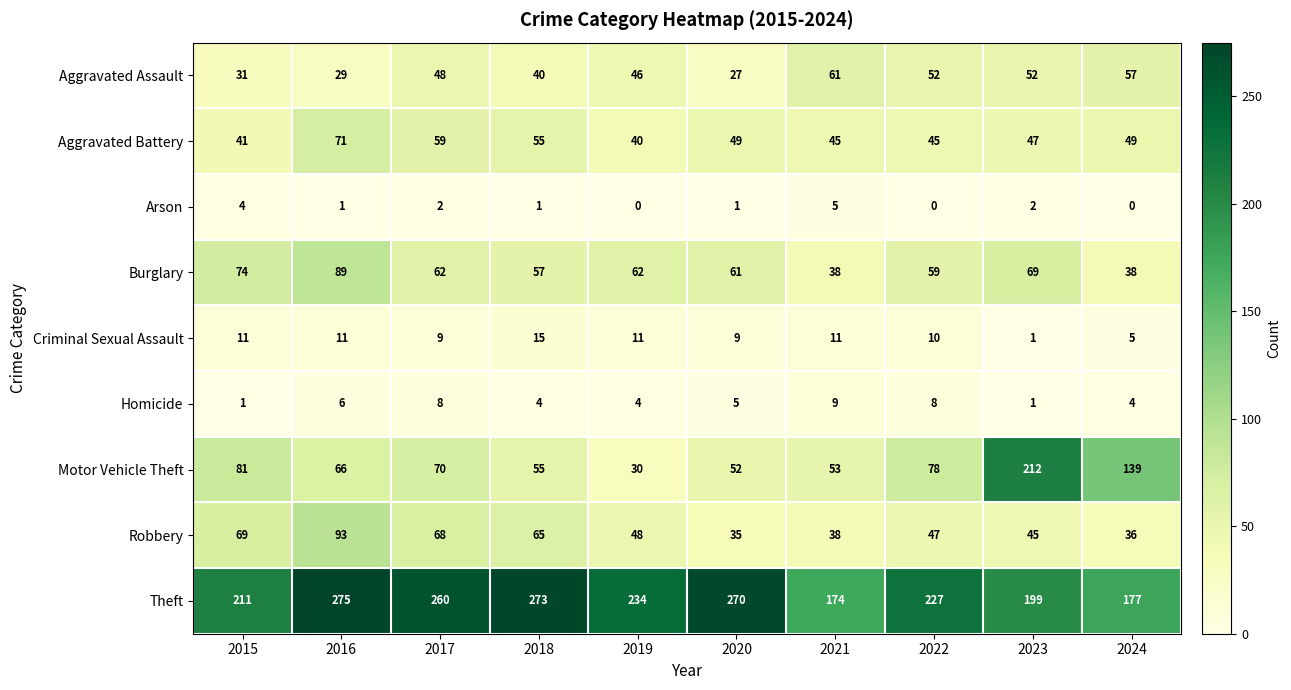

Read the Homicide value at 2024.

4